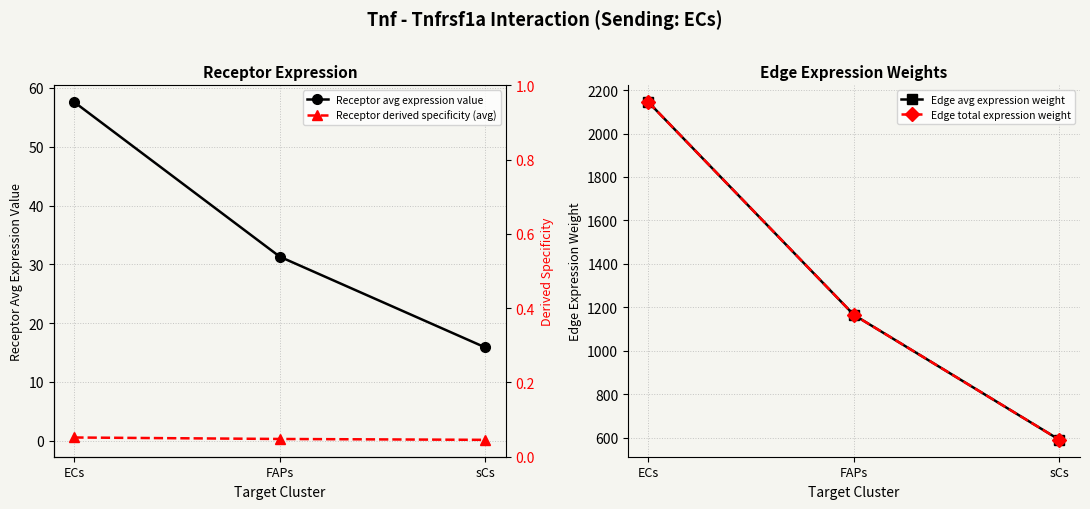

Does the chart display data point markers on the line(s)?

Yes